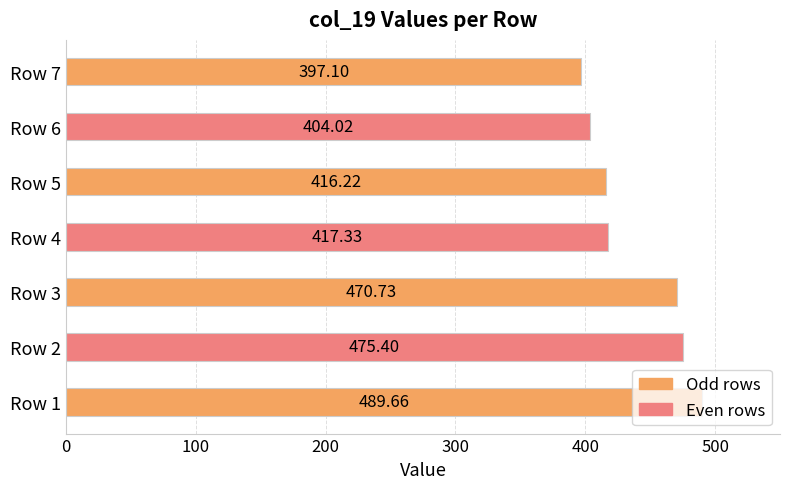

What is the sum of all values?

3070.5